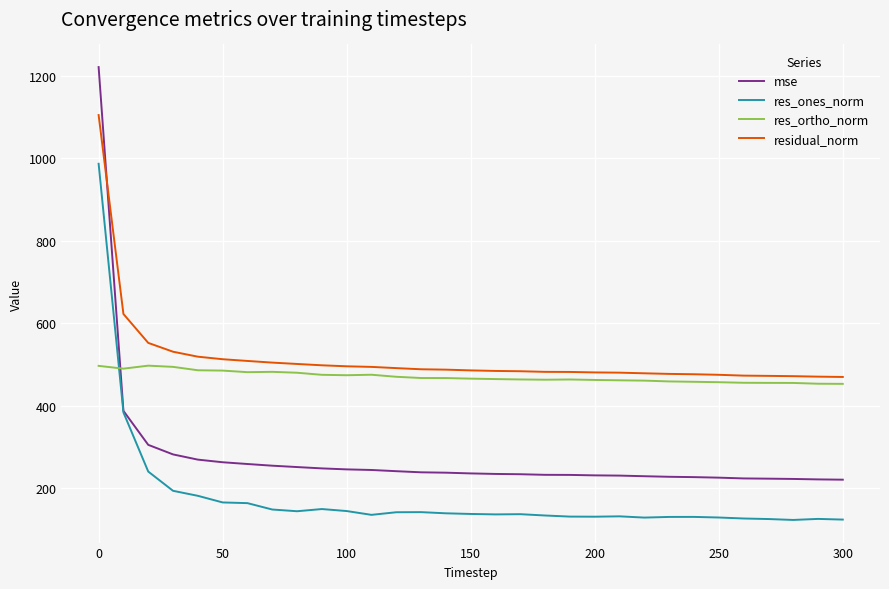

Which series has the largest range (max minus min)?

mse